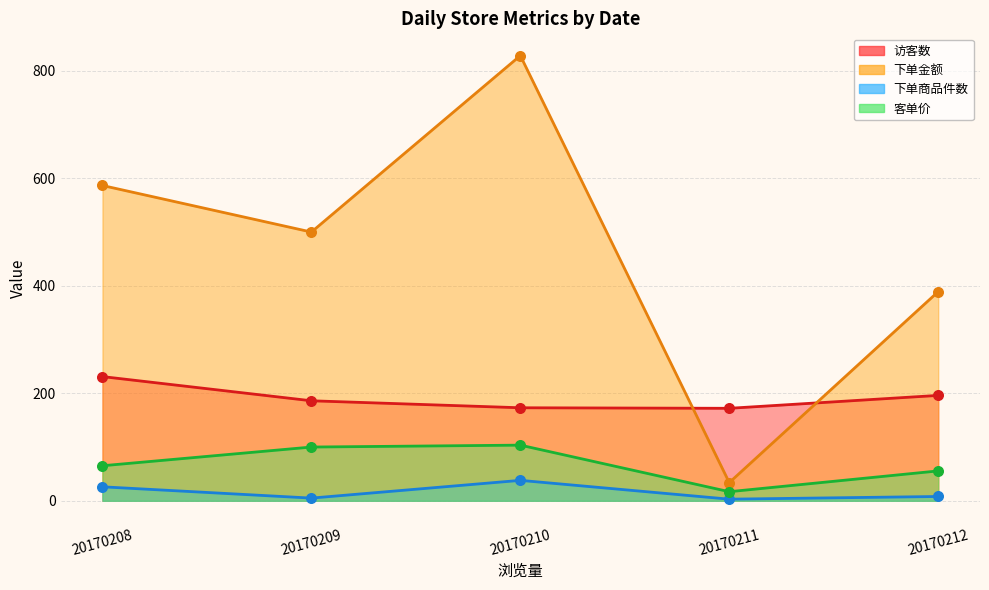

What are all the series names shown in the legend?

访客数, 下单金额, 下单商品件数, 客单价